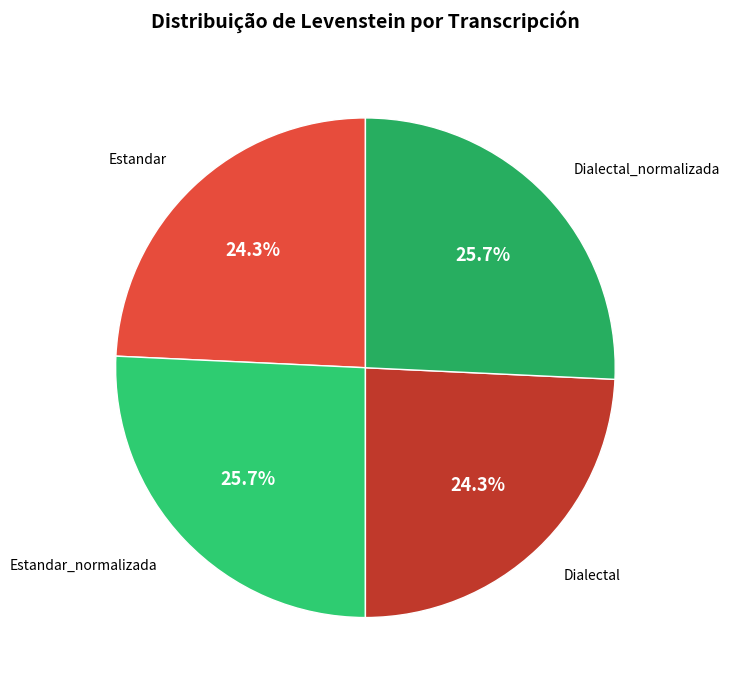

Does any single category account for the majority?

No